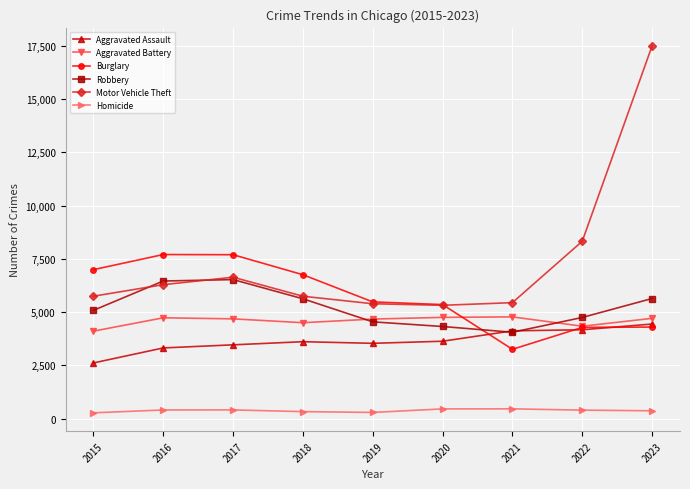

Between which two adjacent categories do Burglary and Robbery first intersect?

2020 and 2021